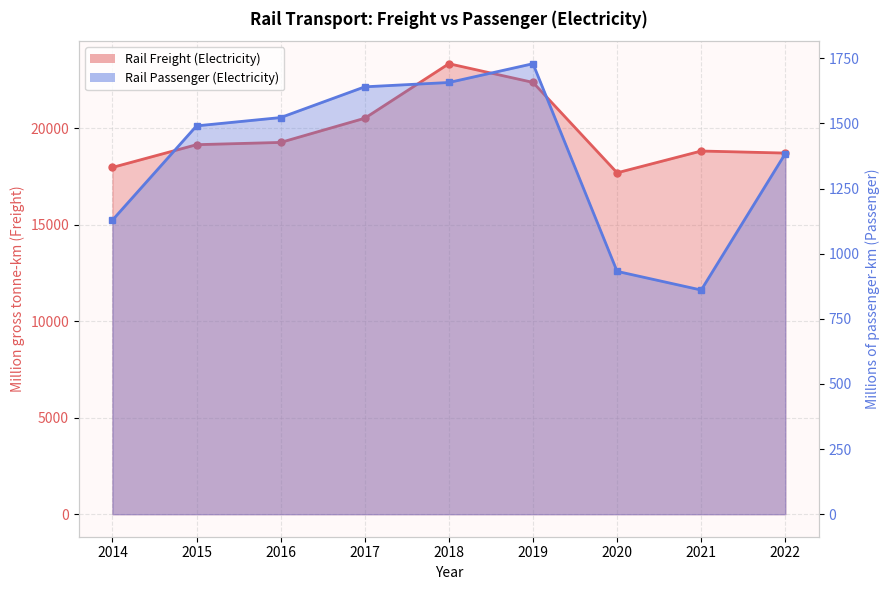

Where does the Rail Freight (Electricity) series first go above 19157?

2016